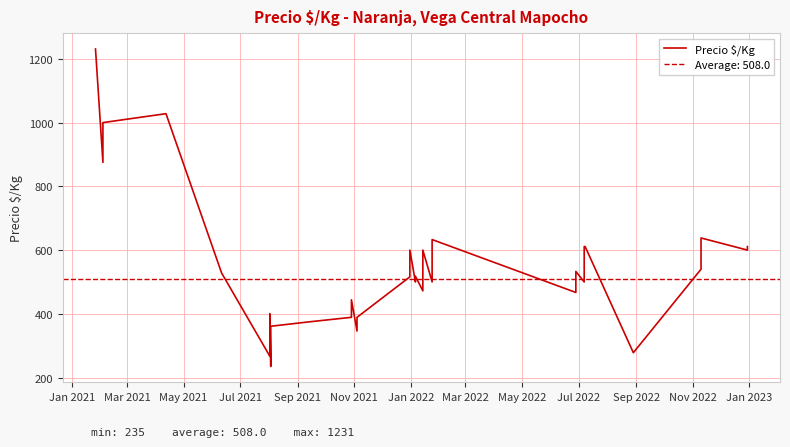

Does the chart display data point markers on the line(s)?

No